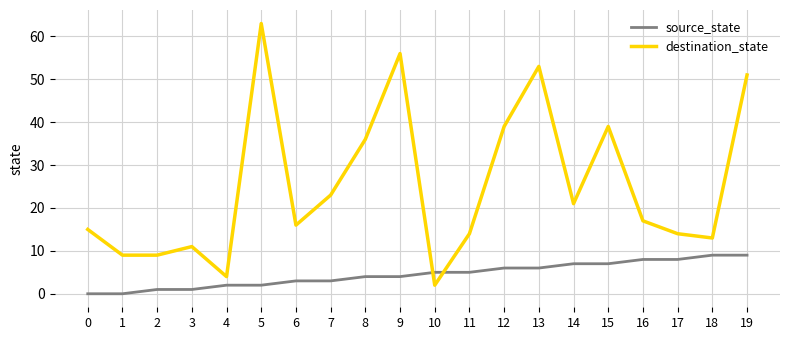

Where is the first local maximum for destination_state?

3